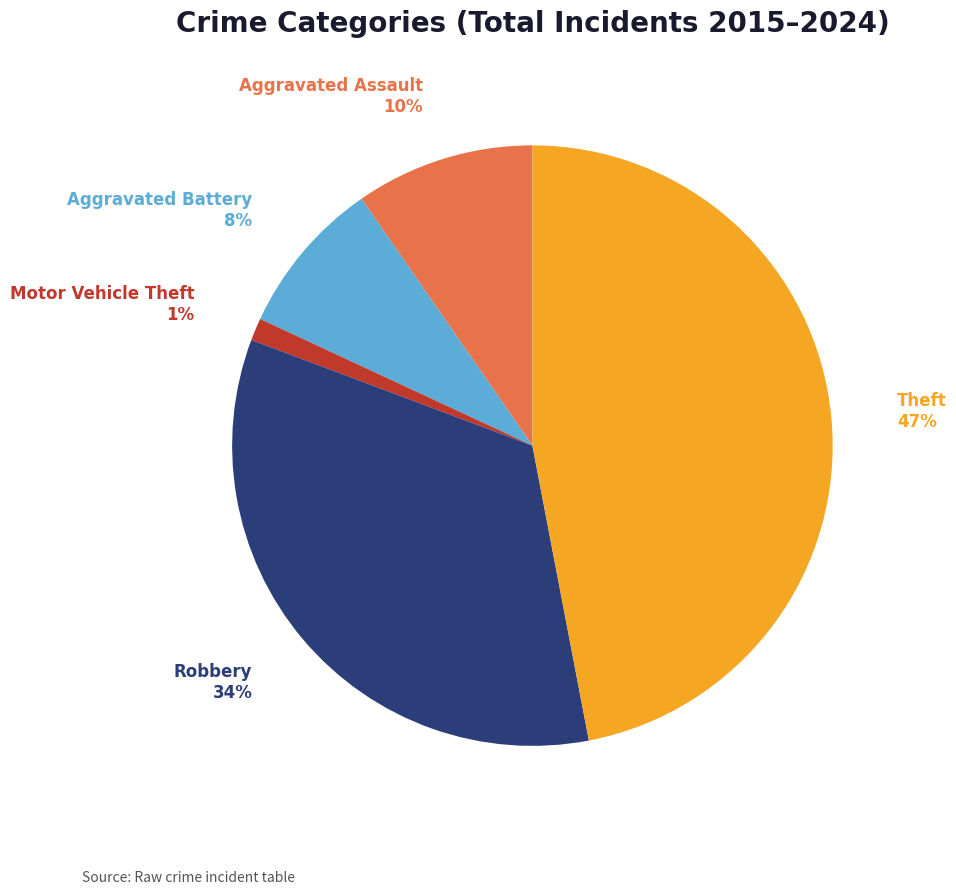

Which slice is the smallest?

Motor Vehicle Theft